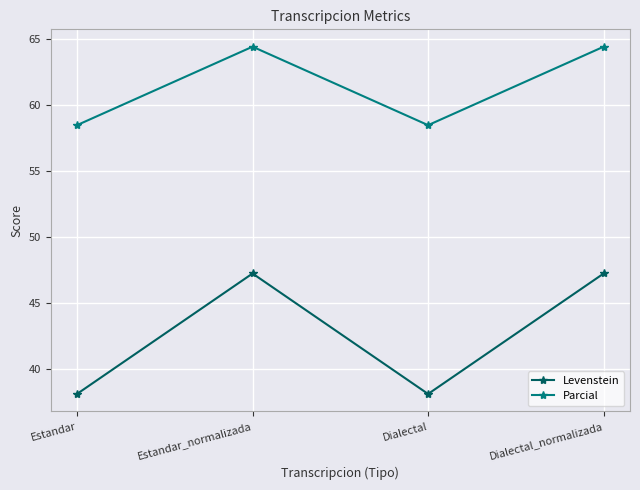

True or false: Parcial and Levenstein cross at least once.

False